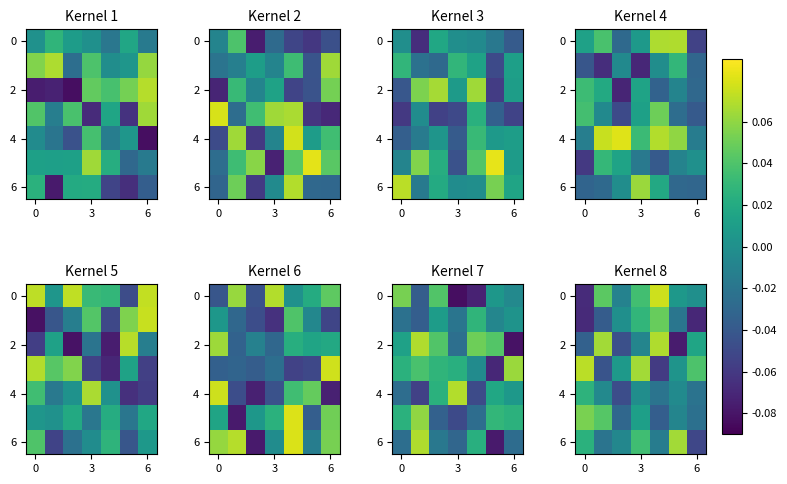

At how many categories does at least one series exceed 0?

7